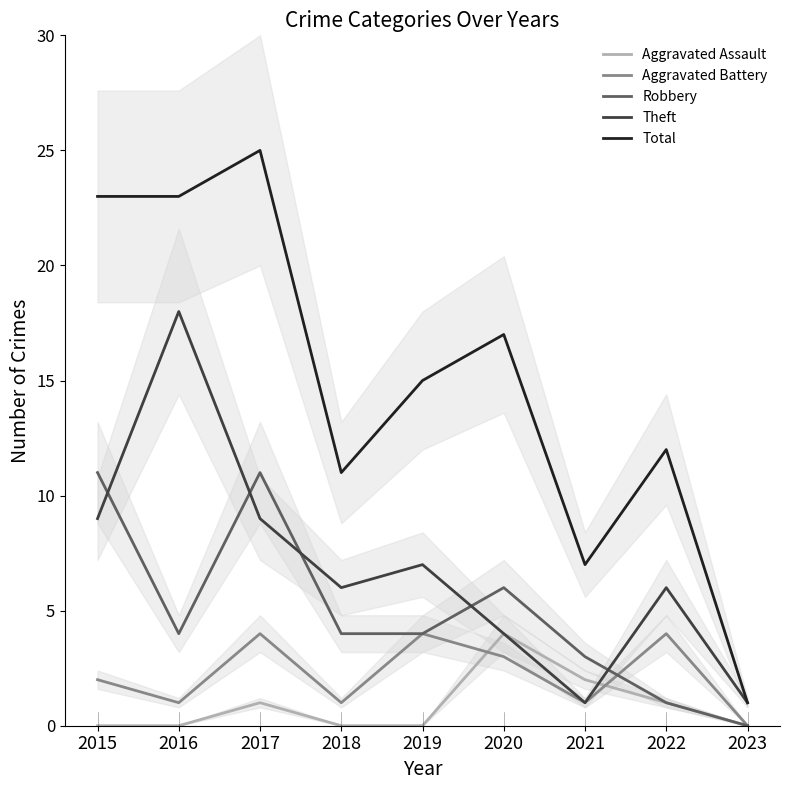

What value does the Robbery series have at 2022?

1